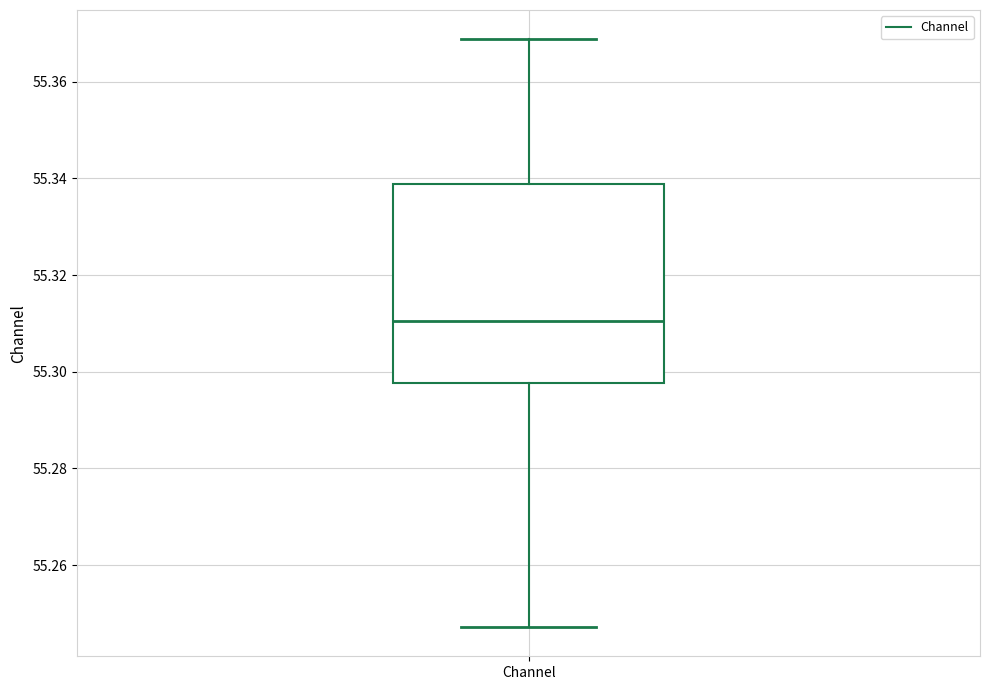

Where is the lower edge of the box for Channel on the y-axis? The values are not printed on the chart, so give them approximately, as read against the axis.

55.298